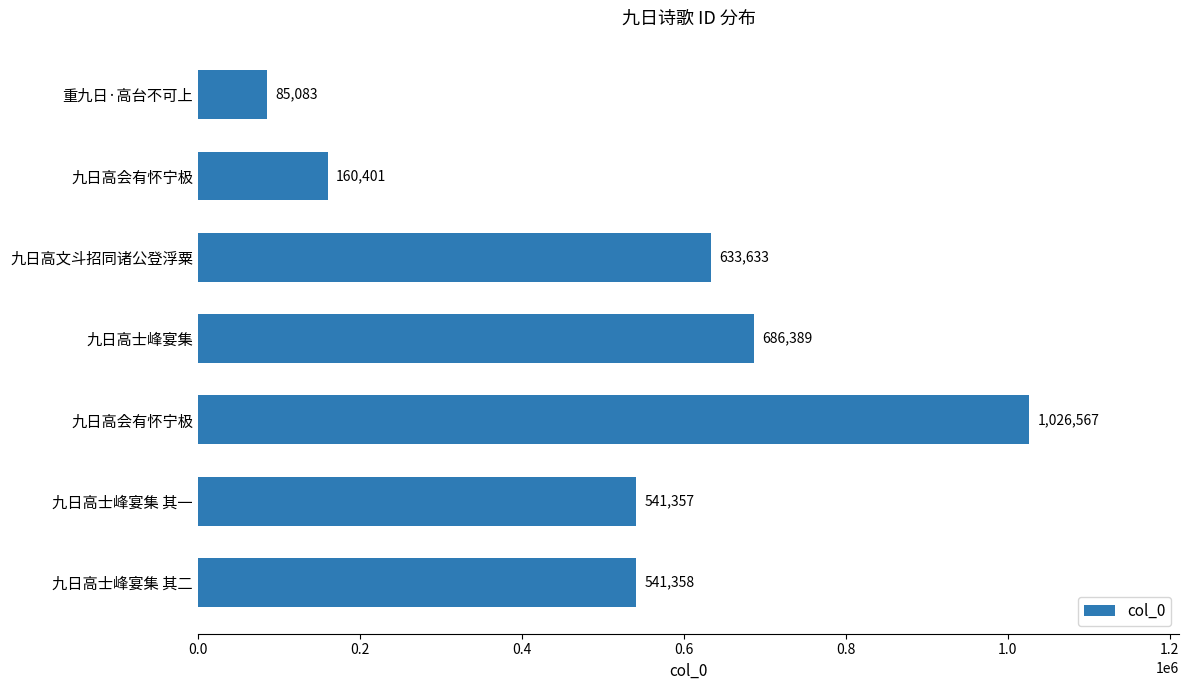

Where is the data nearest to the value 555825?

九日高士峰宴集 其二